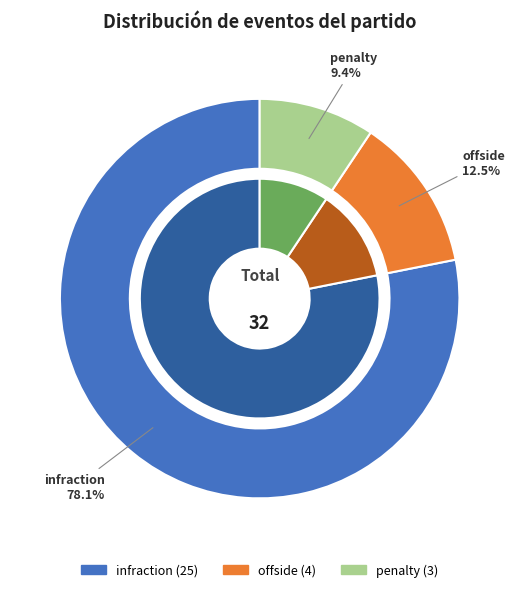

What is the change in value from offside to penalty?

-1